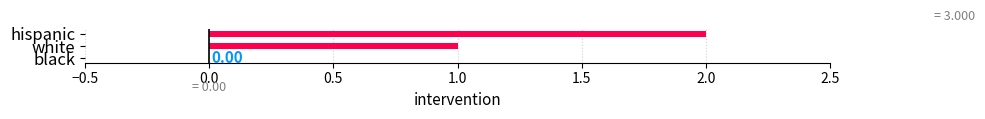

How many values are between 0 and 2?

3